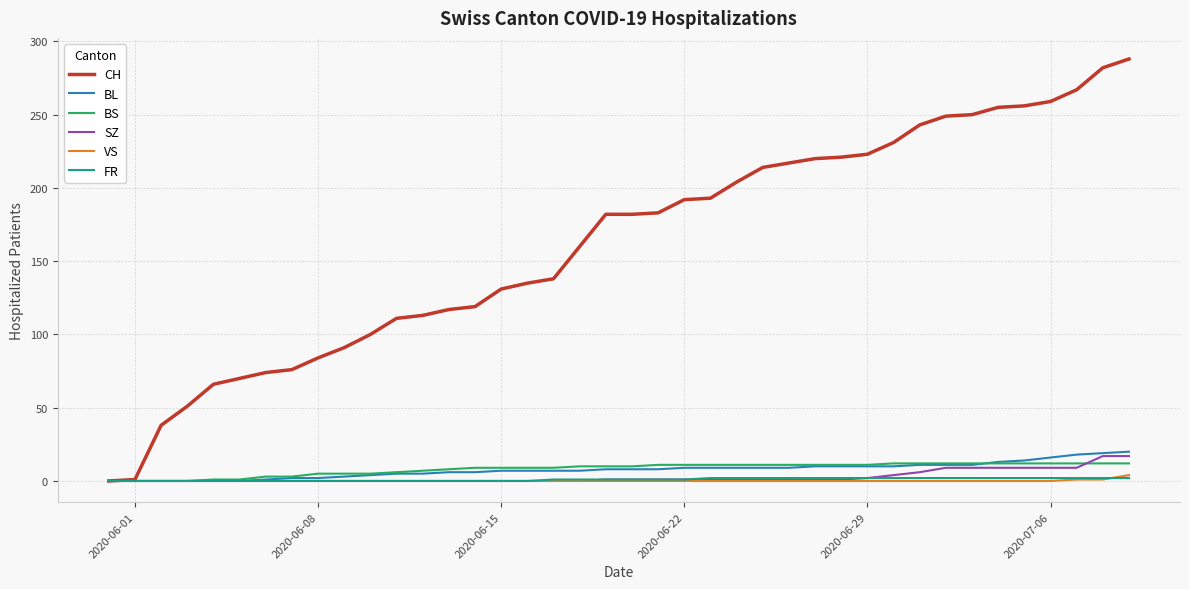

Which series has the largest total across all categories?

CH